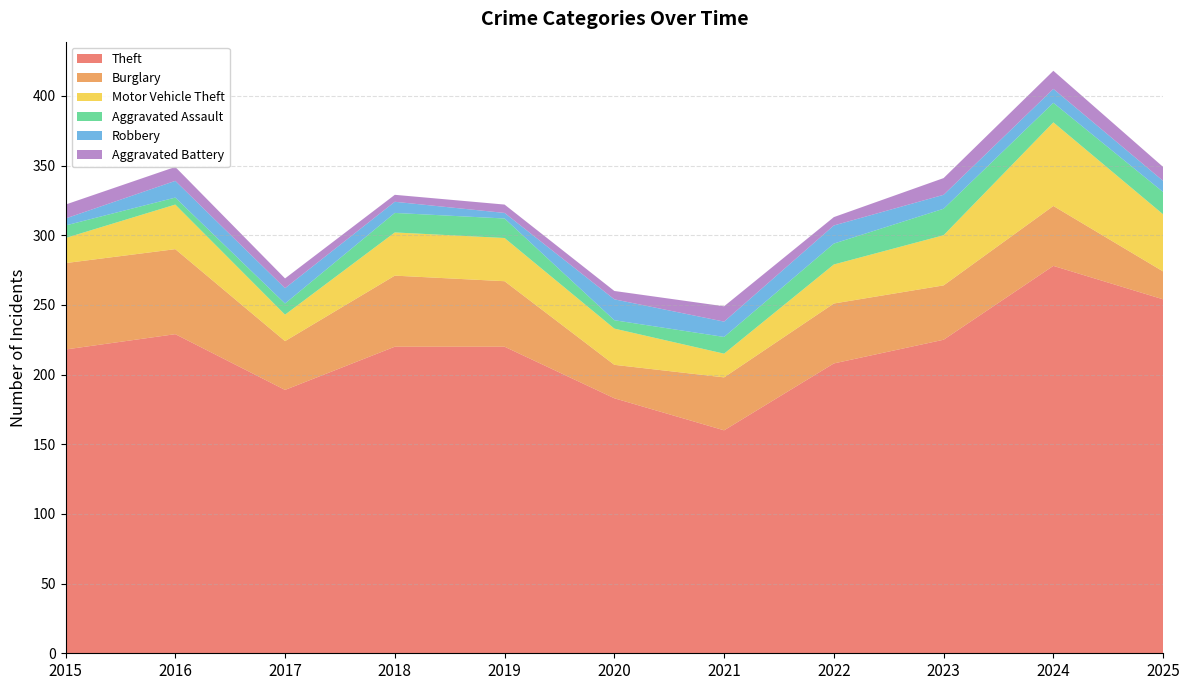

Reading right to left, list all the values displayed in this chart.

Theft: 2025=254	2024=278	2023=225	2022=208	2021=160	2020=183	2019=220	2018=220	2017=189	2016=229	2015=218
Burglary: 2025=20	2024=43	2023=39	2022=43	2021=38	2020=24	2019=47	2018=51	2017=35	2016=61	2015=62
Motor Vehicle Theft: 2025=41	2024=60	2023=36	2022=28	2021=17	2020=26	2019=31	2018=31	2017=19	2016=32	2015=18
Aggravated Assault: 2025=16	2024=14	2023=19	2022=15	2021=12	2020=6	2019=14	2018=14	2017=8	2016=5	2015=9
Robbery: 2025=8	2024=10	2023=10	2022=13	2021=11	2020=15	2019=4	2018=8	2017=11	2016=12	2015=5
Aggravated Battery: 2025=10	2024=13	2023=12	2022=6	2021=11	2020=6	2019=6	2018=5	2017=7	2016=10	2015=10